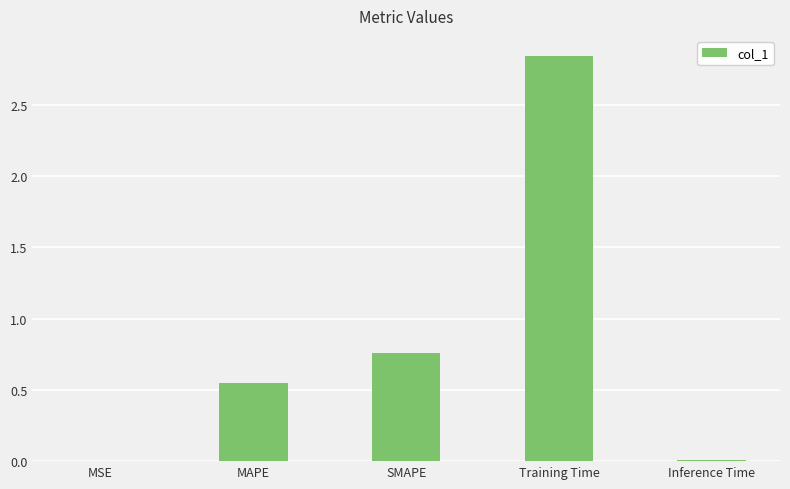

Between SMAPE and MAPE, which is larger?

SMAPE